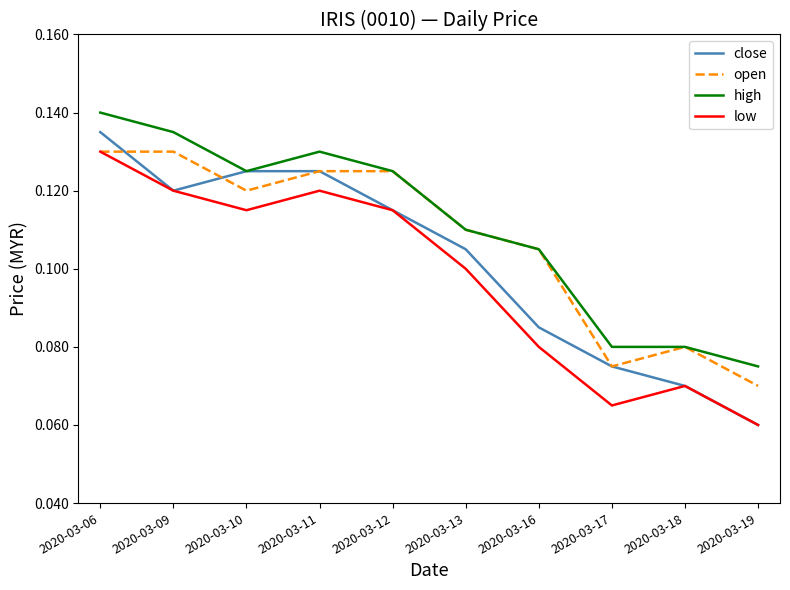

How many distinct data groups are displayed?

4